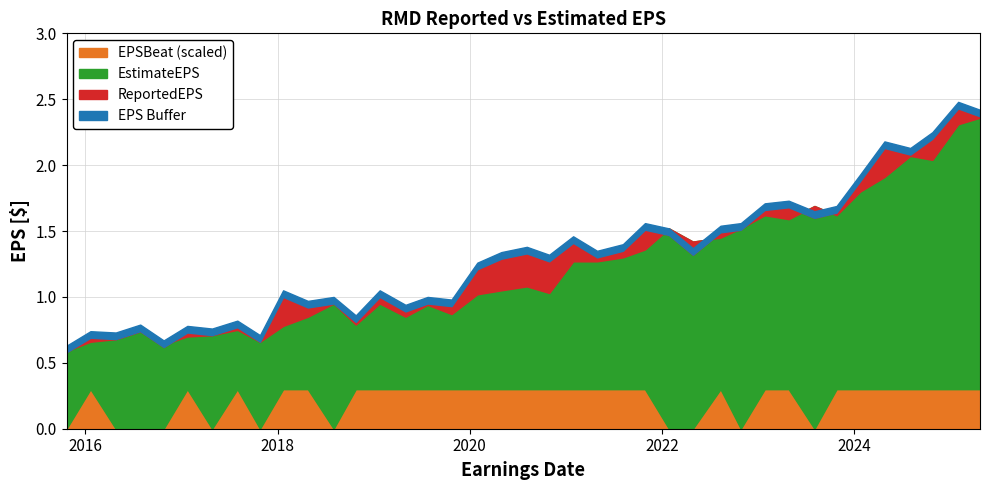

What is the average value of the ReportedEPS series?

1.3